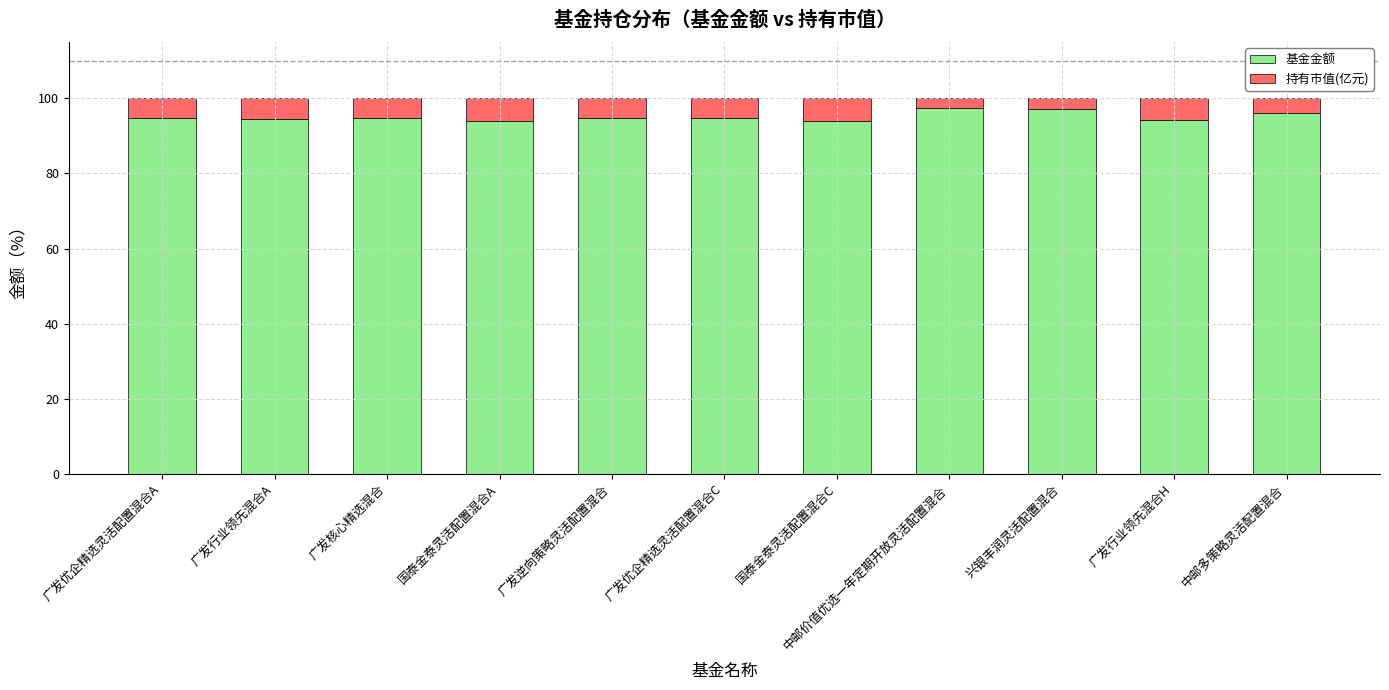

What is the sum of the 基金金额 values at 国泰金泰灵活配置混合C and 广发核心精选混合?

188.7